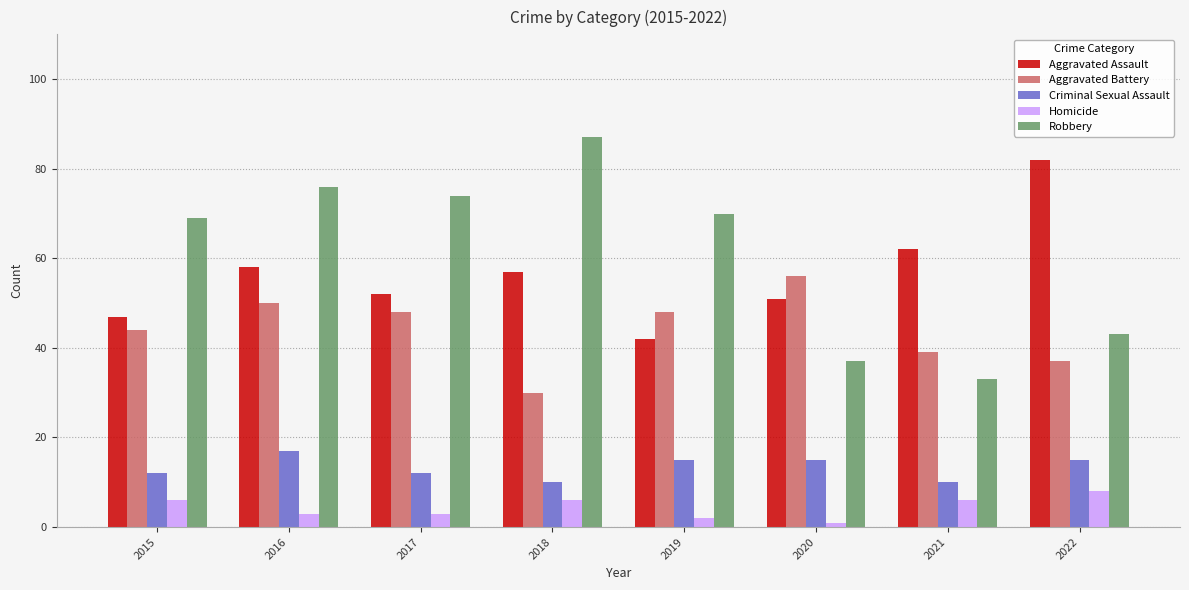

Which series has the widest spread of values?

Robbery